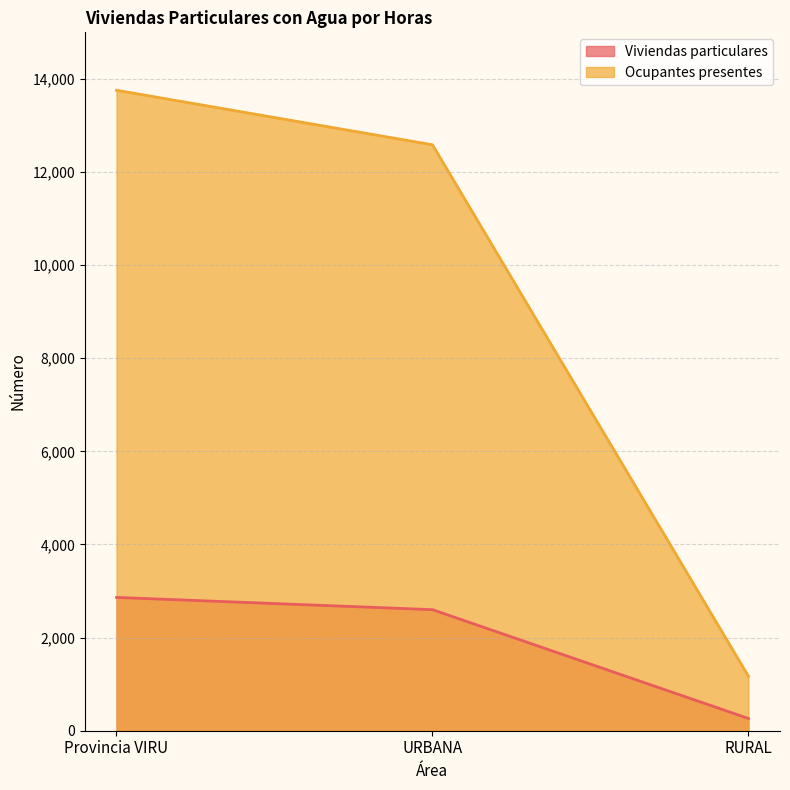

Reading left to right, list all the values displayed in this chart.

Viviendas particulares: Provincia VIRU=2863	URBANA=2600	RURAL=263
Ocupantes presentes: Provincia VIRU=13756	URBANA=12585	RURAL=1171